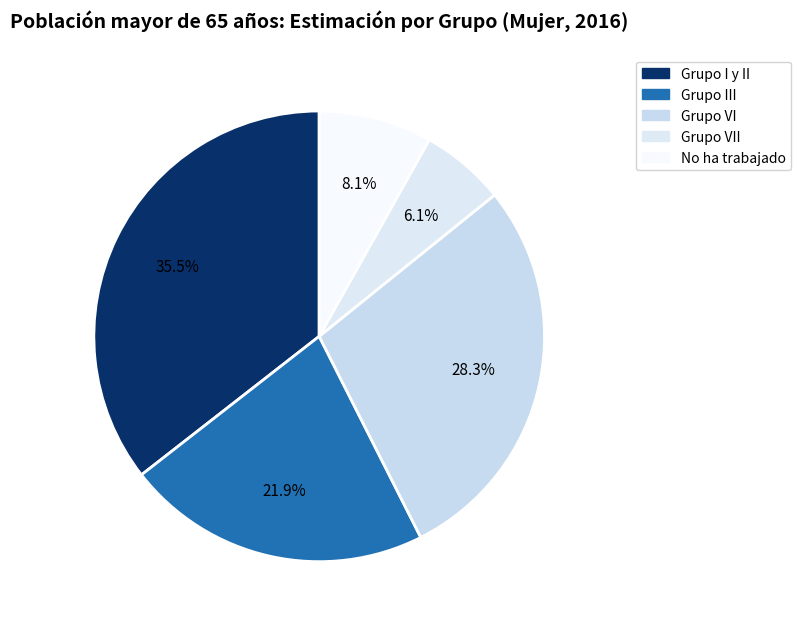

Count the number of slices in the pie.

5